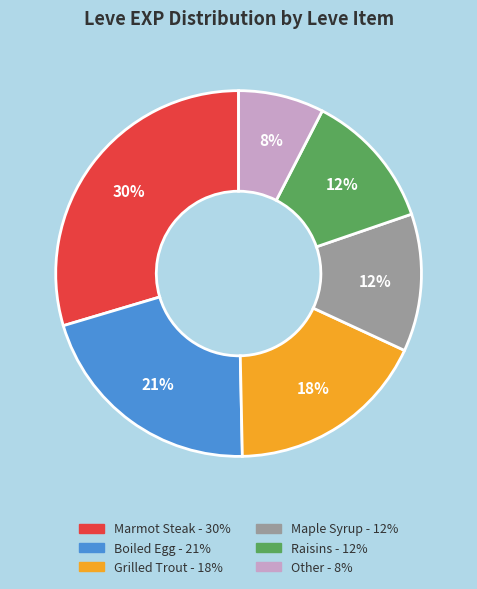

To the nearest percent, what is the average slice percentage?

17%